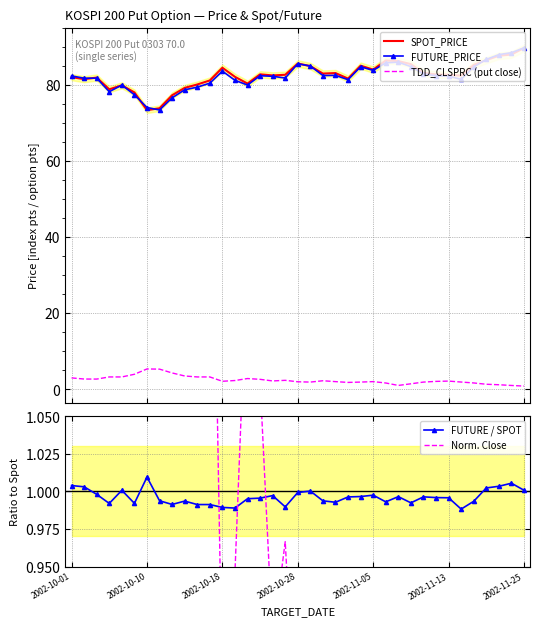

True or false: SPOT_PRICE and TDD_CLSPRC (put close) cross at least once.

False